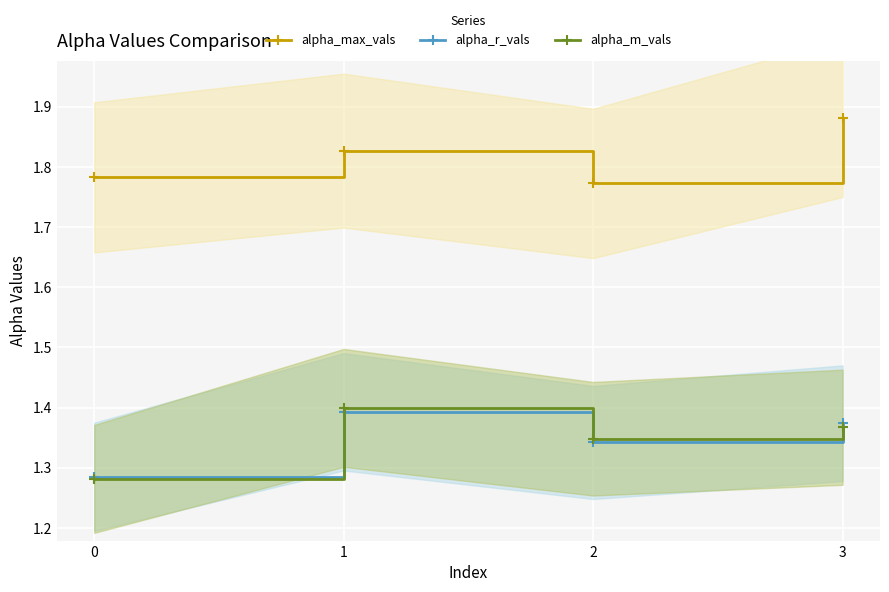

In alpha_r_vals, how many points are higher than both neighbors (excluding endpoints)?

1